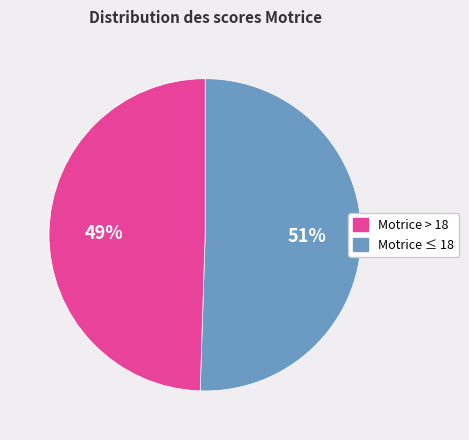

Does any single category account for the majority?

Yes